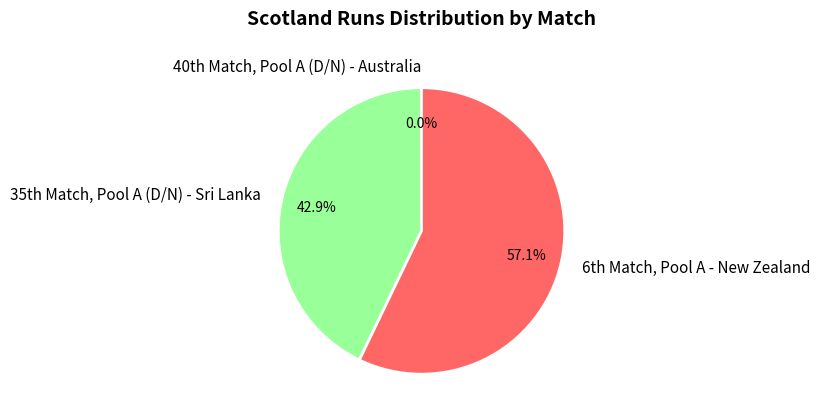

To the nearest percent, what is the average slice percentage?

33%